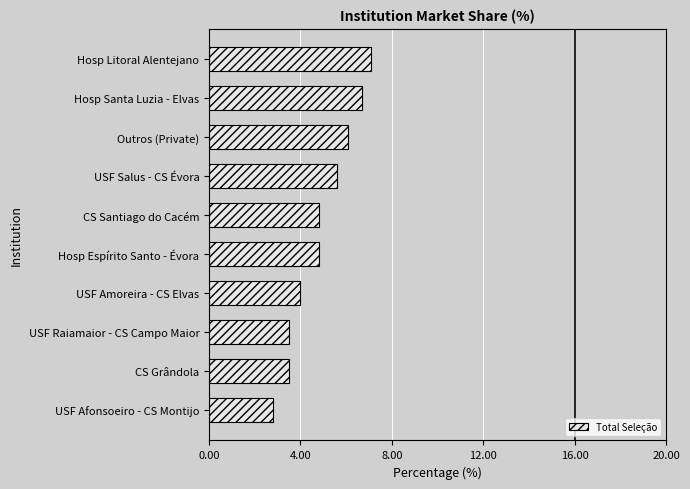

Does the chart contain stacked bars?

No